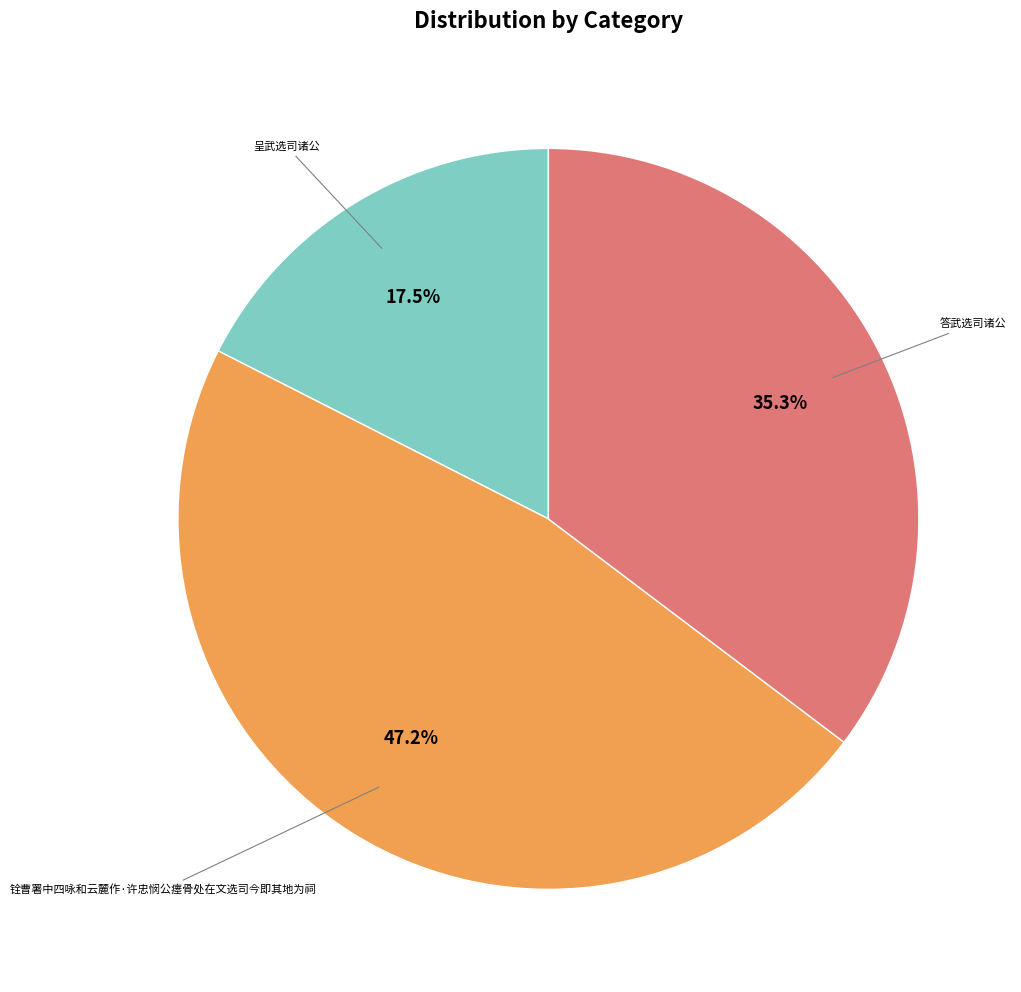

What percentage is NOT represented by 呈武选司诸公?

82.5%